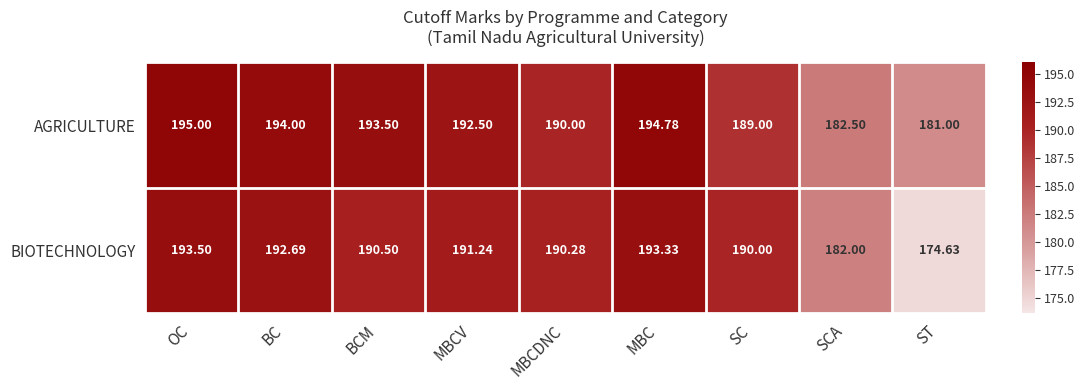

At how many categories does at least one series exceed 186?

7